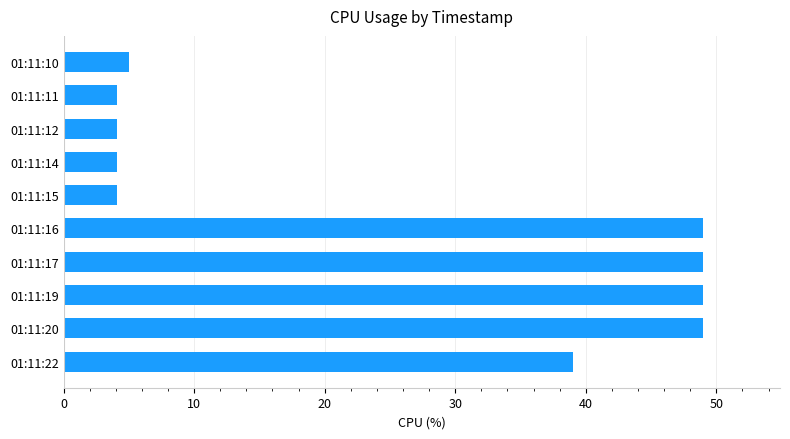

What is the ratio of the value at 01:11:22 to the value at 01:11:16?

0.8